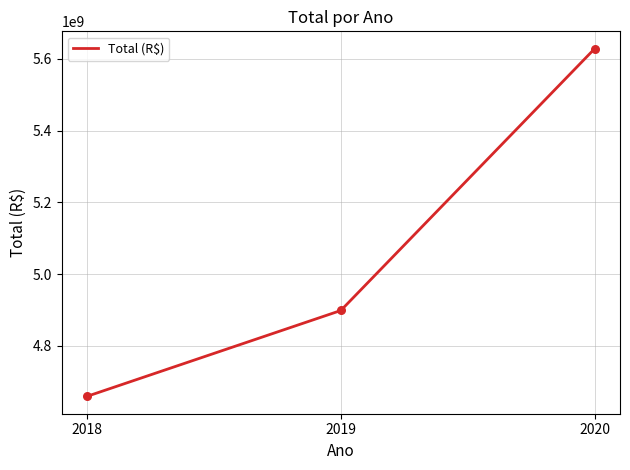

Between 2018 and 2019, which is larger?

2019